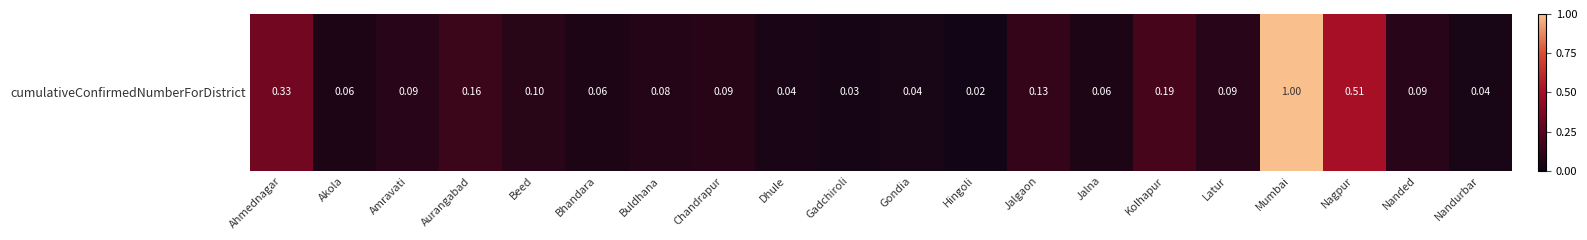

At which category does the chart reach its minimum across all series?

Hingoli